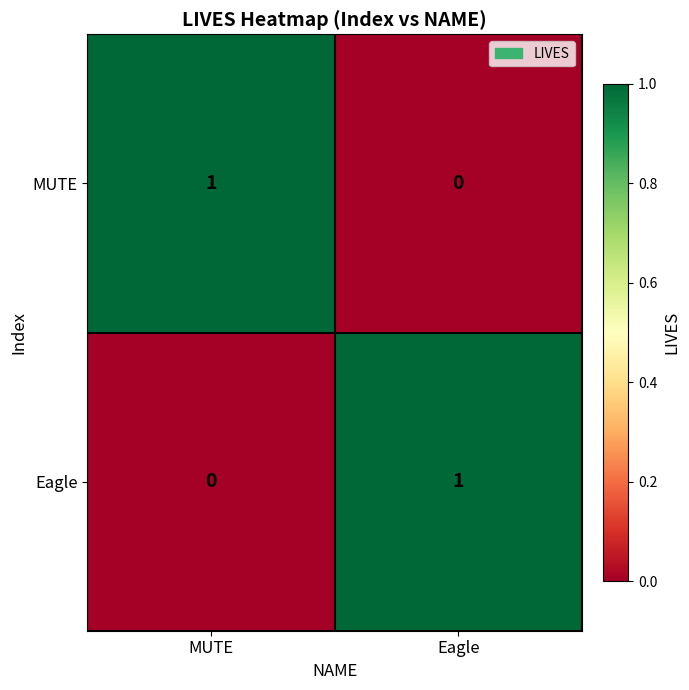

Rank the categories by Eagle value from highest to lowest.

Eagle, MUTE